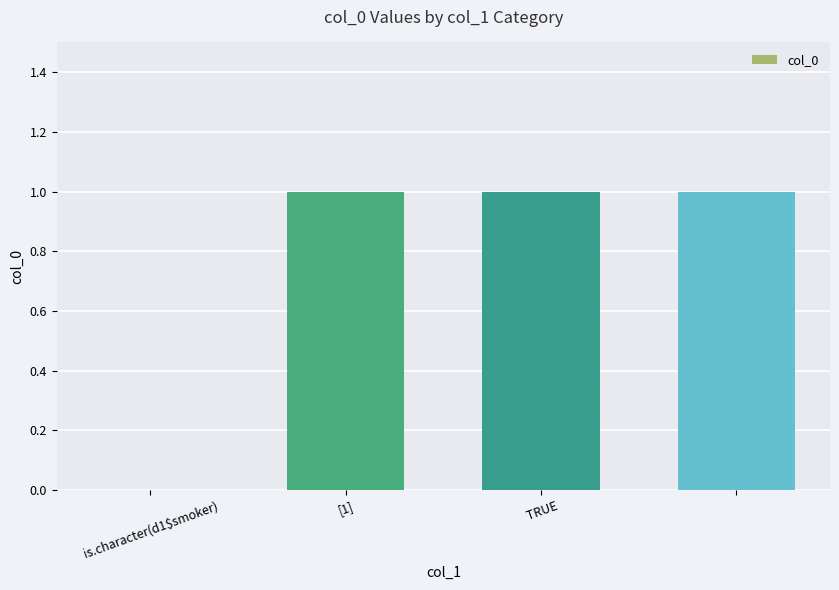

What is the sum of all values?

3